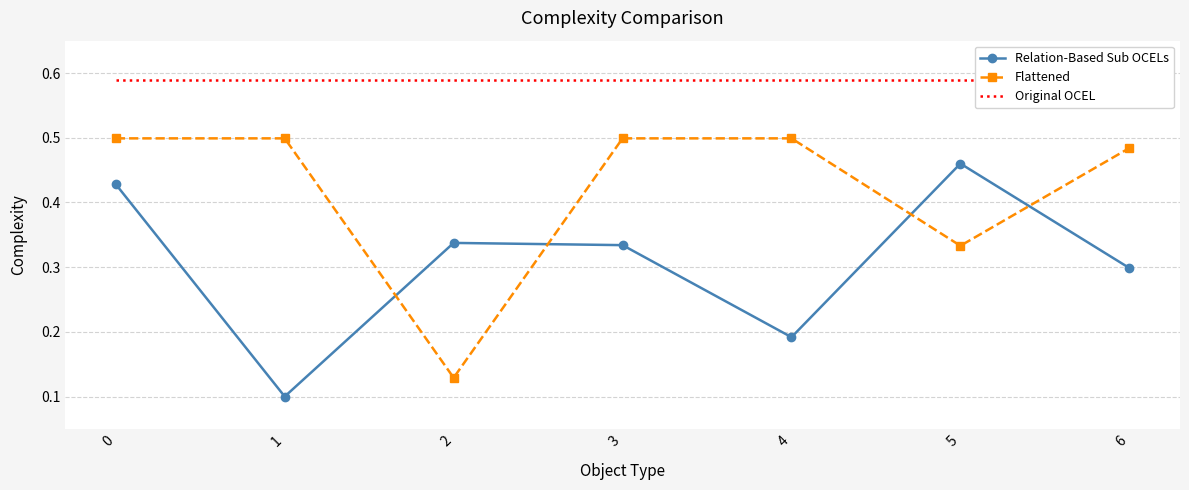

How many lines are shown in the chart?

3